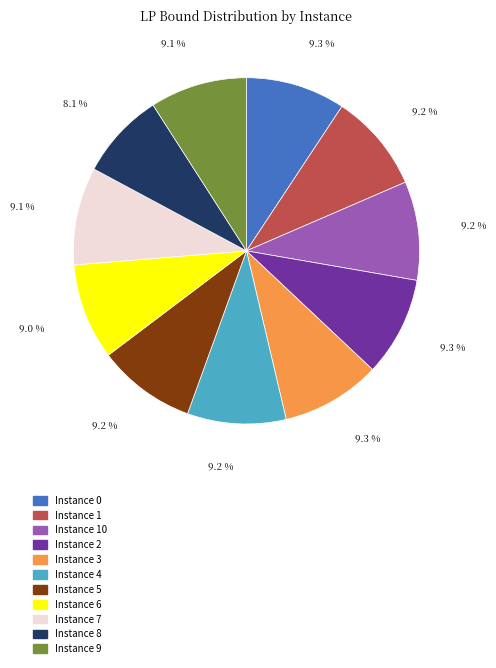

How many segments does this pie chart have?

11